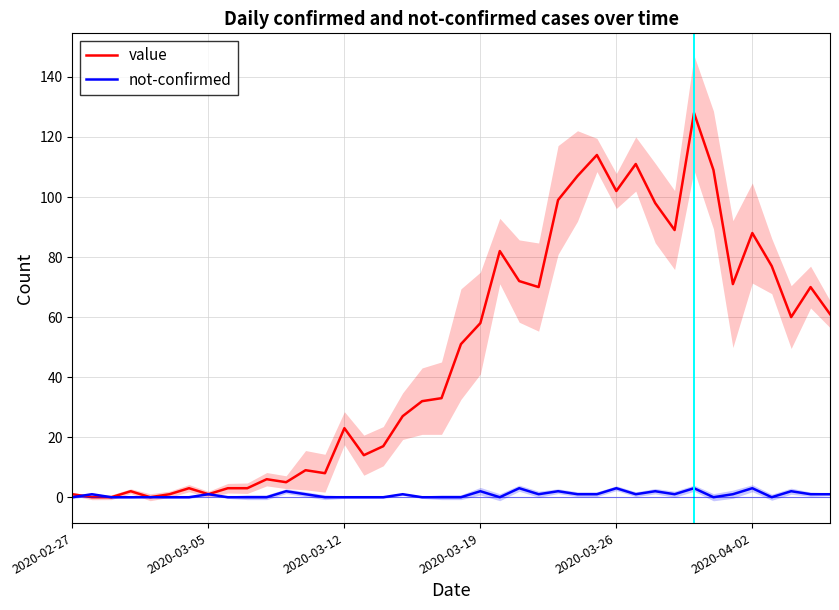

True or false: not-confirmed and value intersect in this chart.

True